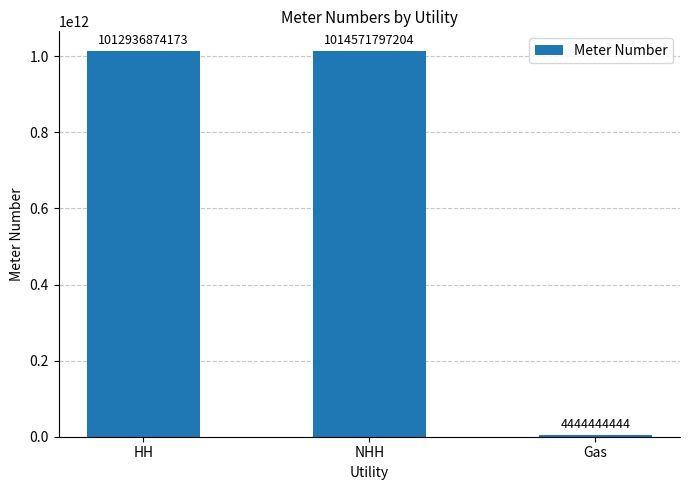

Is it true that the value at Gas is 4444444444?

True